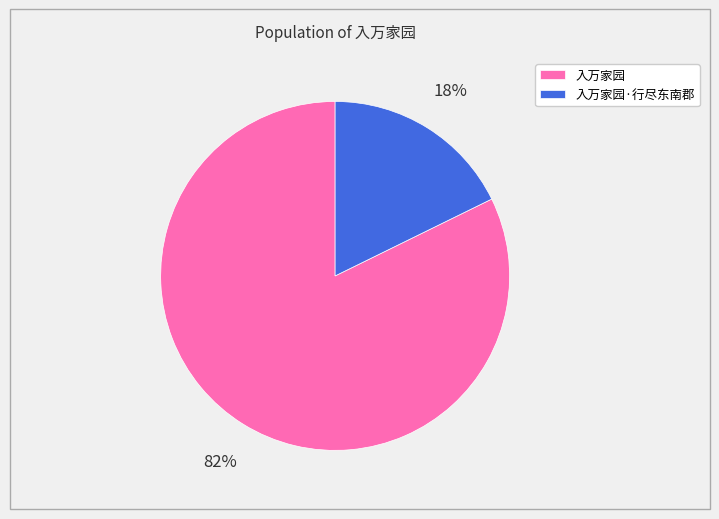

To the nearest percent, what is the combined percentage of 入万家园·行尽东南郡 and 入万家园?

100%